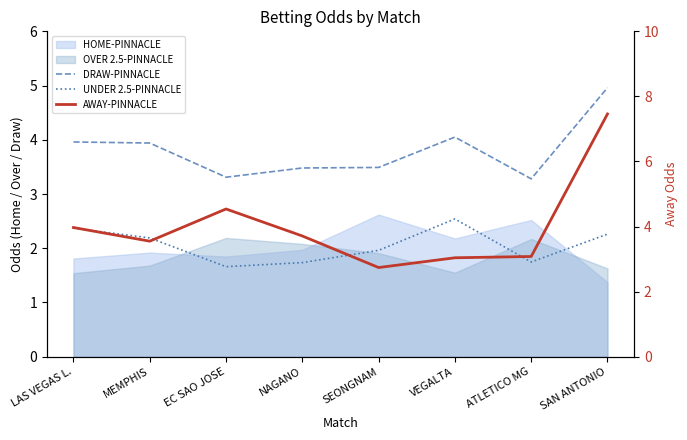

What is the average value of the DRAW-PINNACLE series?

3.8